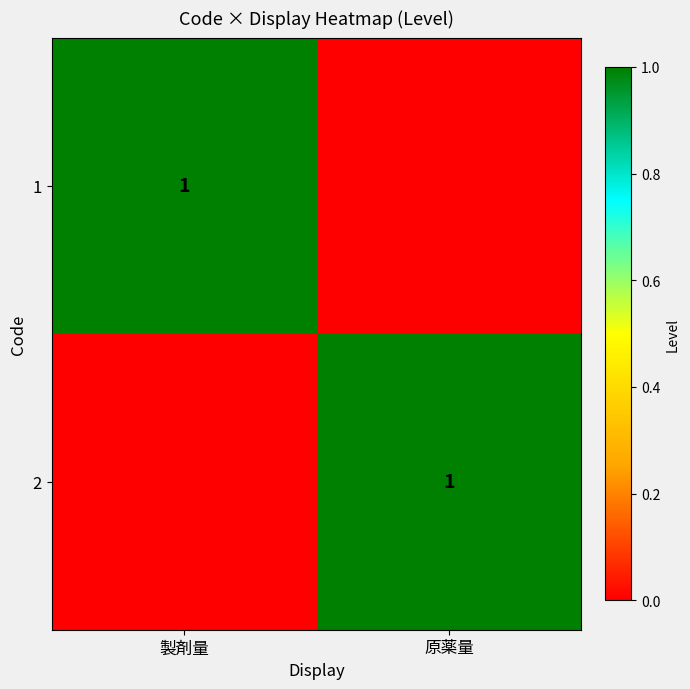

At which category is the sum across all series the highest?

製剤量